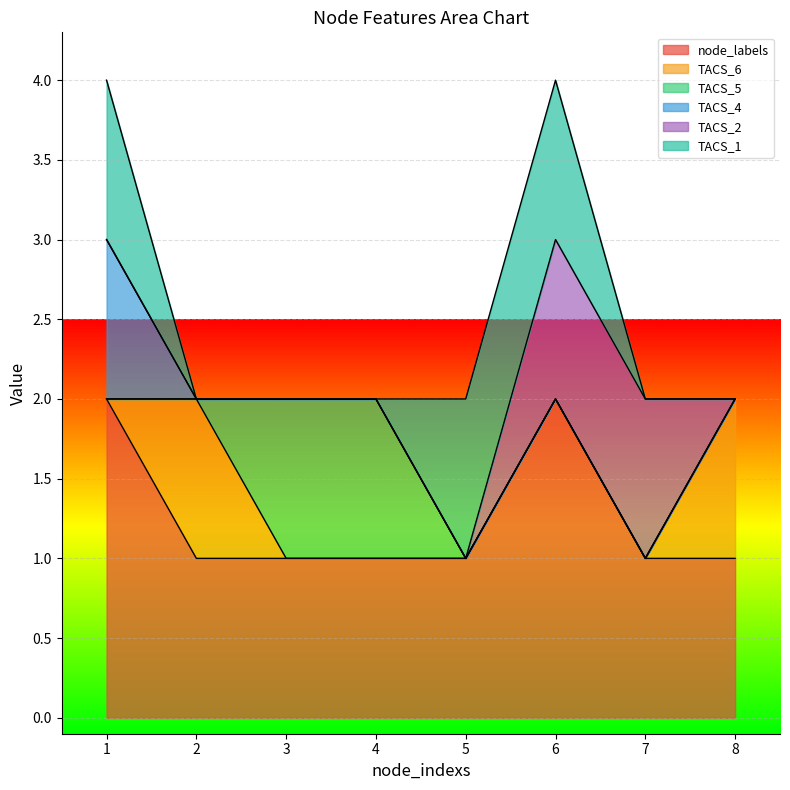

Count the node_labels values in the range 1 to 2.

8